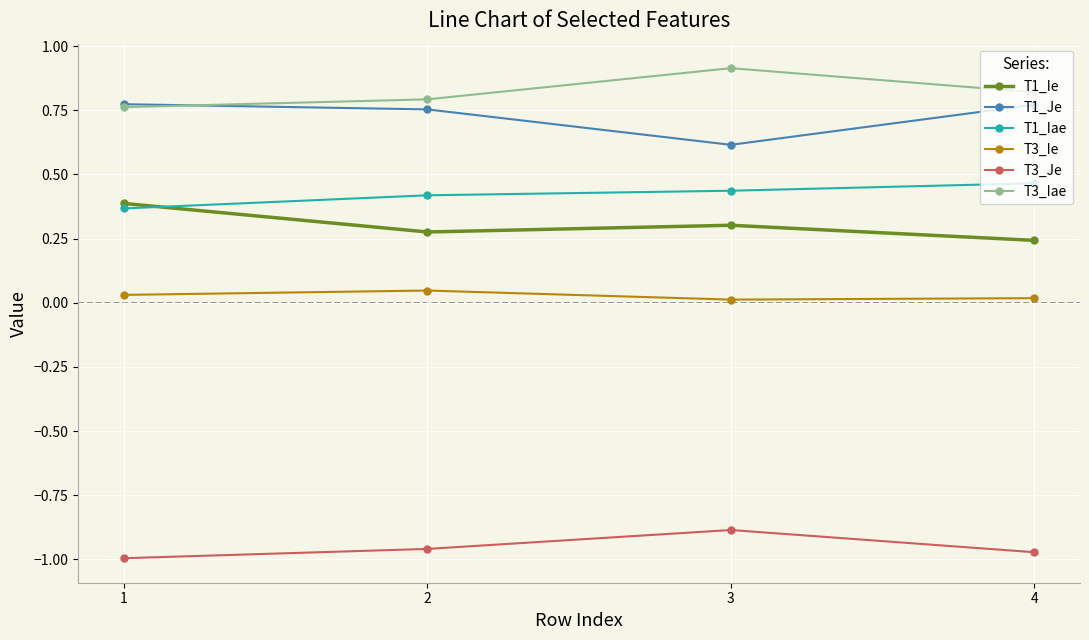

Is the value of T3_Iae at 1 greater than the value of T1_Ie at 3?

Yes